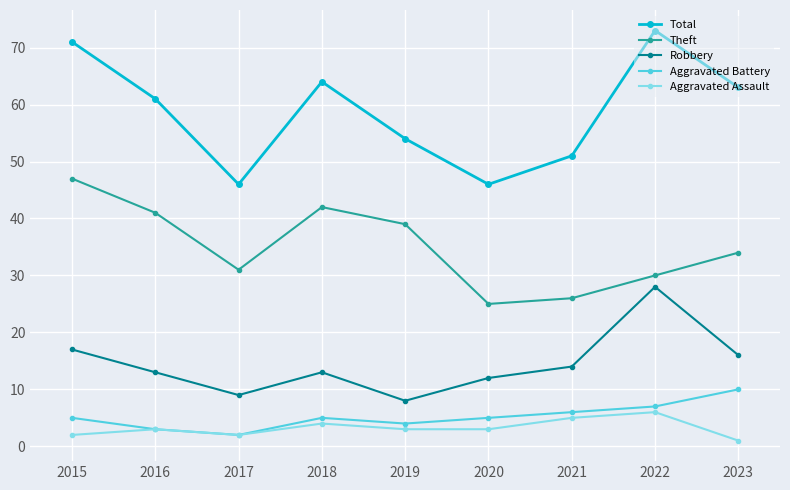

Where is the first local minimum for Total?

2017